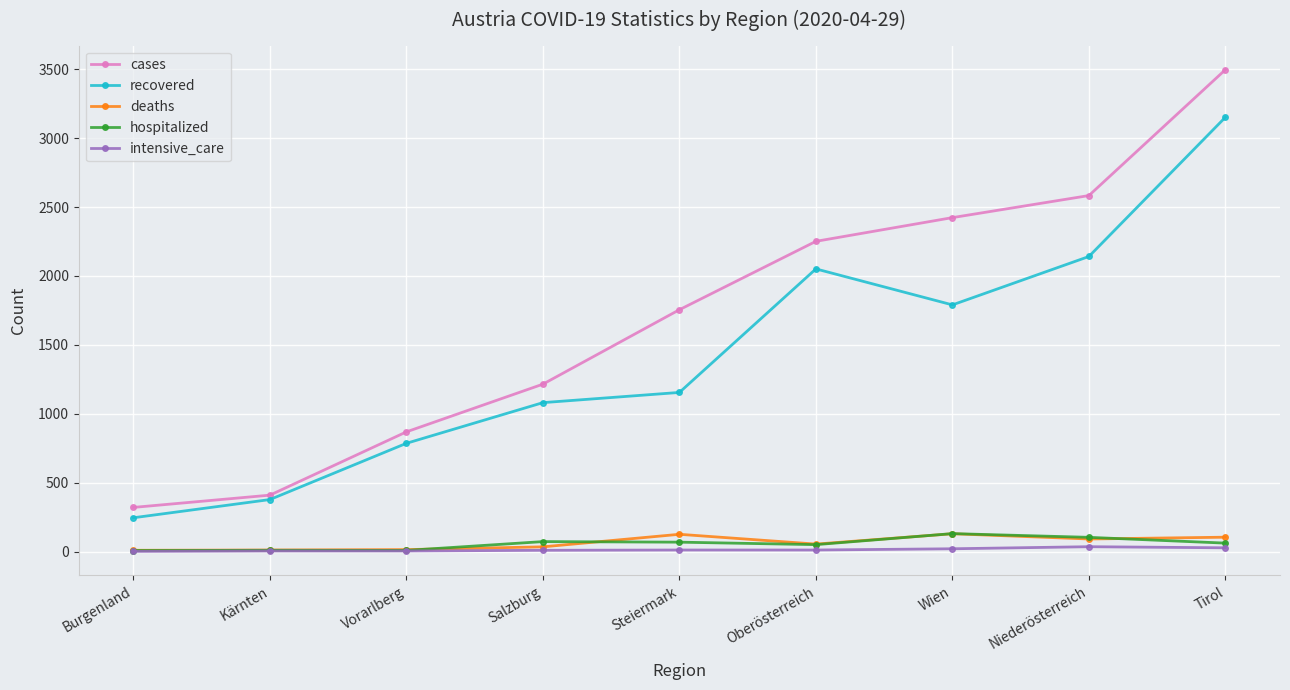

Which category has the highest value across all series?

Tirol